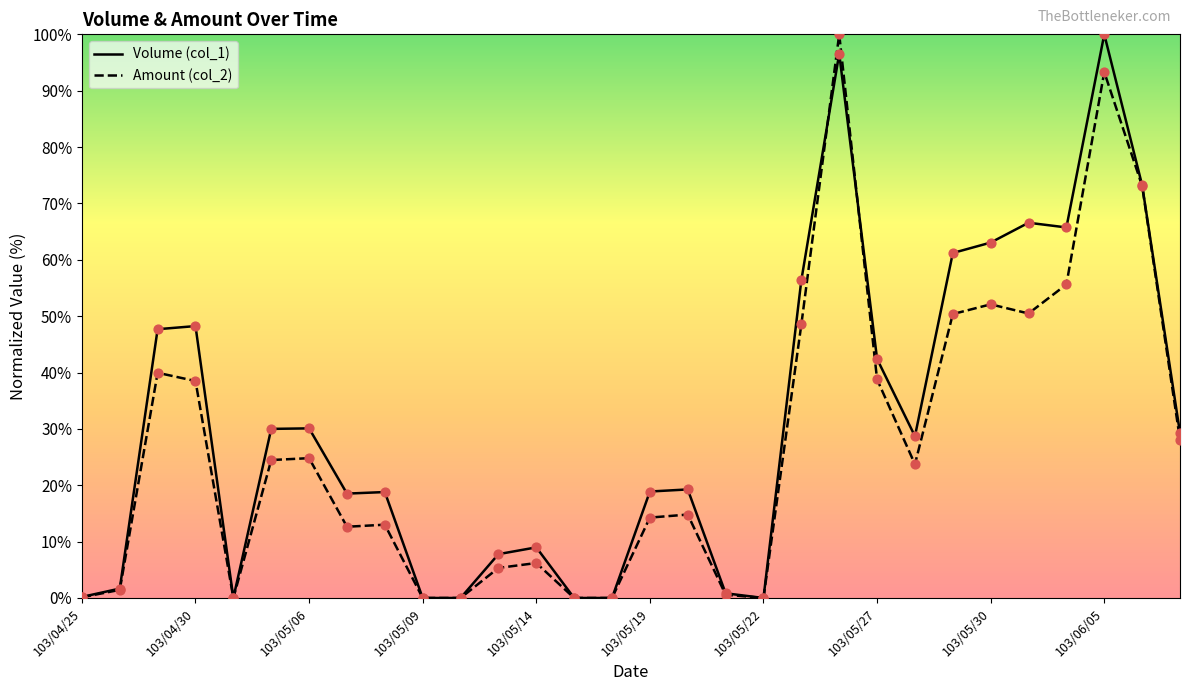

Which series has the largest total across all categories?

Volume (col_1)